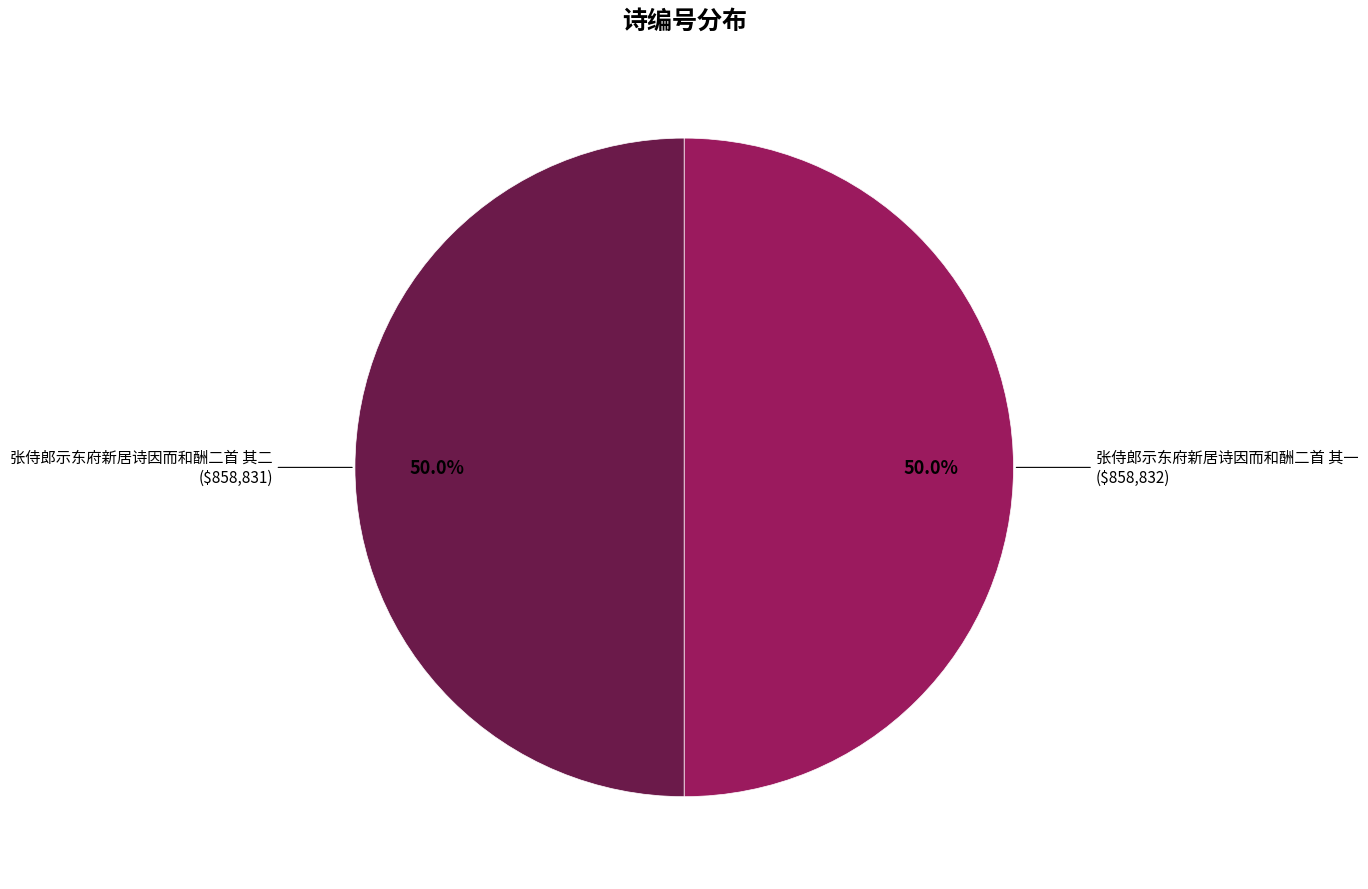

What percentage is the 张侍郎示东府新居诗因而和酬二首 其二 slice, to the nearest percent?

50%